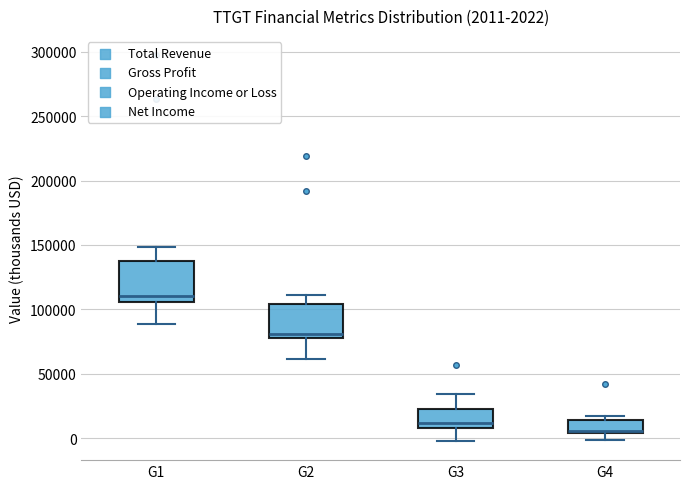

Which box's median line is the lowest?

G4